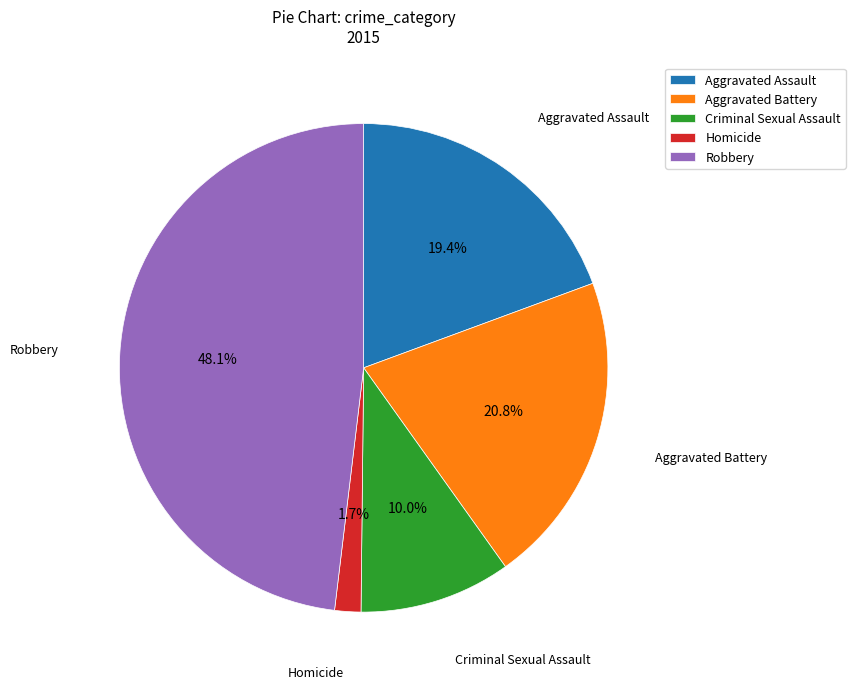

What portion of the pie excludes Homicide?

98.3%